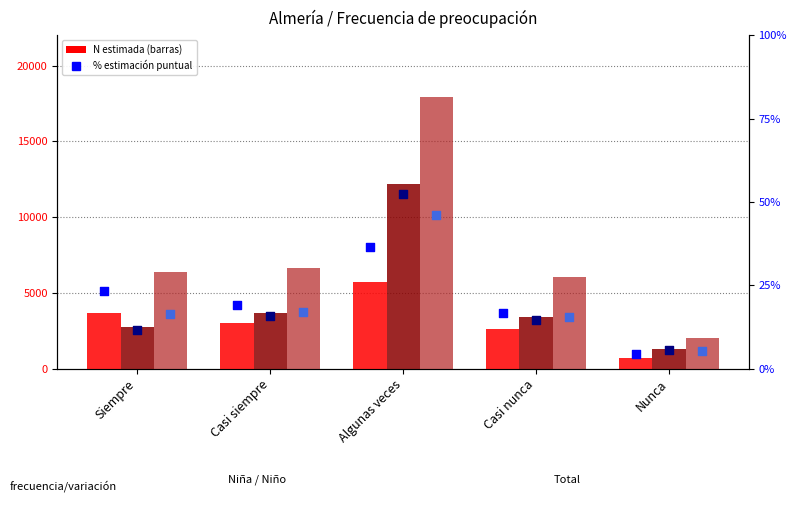

At how many categories does at least one series exceed 17620?

1